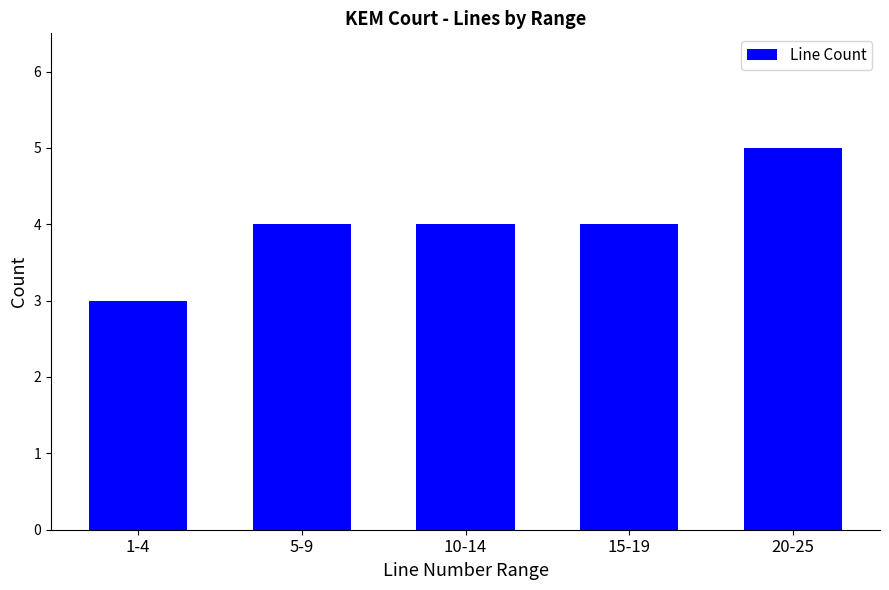

Approximately how many times larger is the value at 15-19 compared to 1-4?

1.3